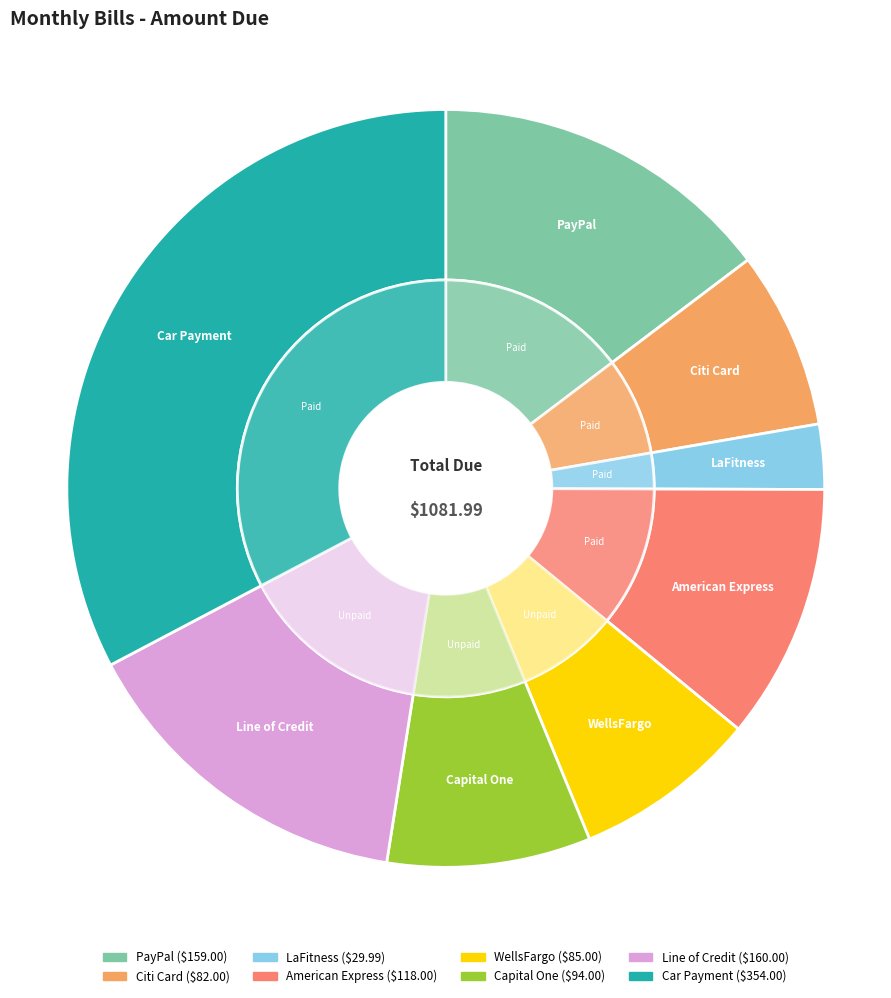

Which has a higher value, Car Payment or WellsFargo?

Car Payment